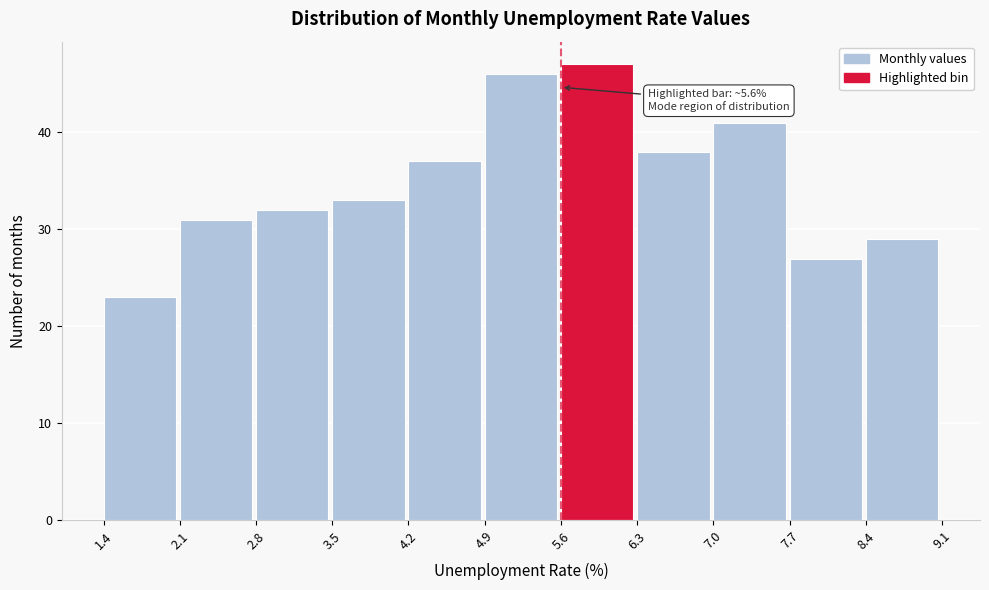

Over which range of the x-axis is the bar tallest?

5.6 to 6.3